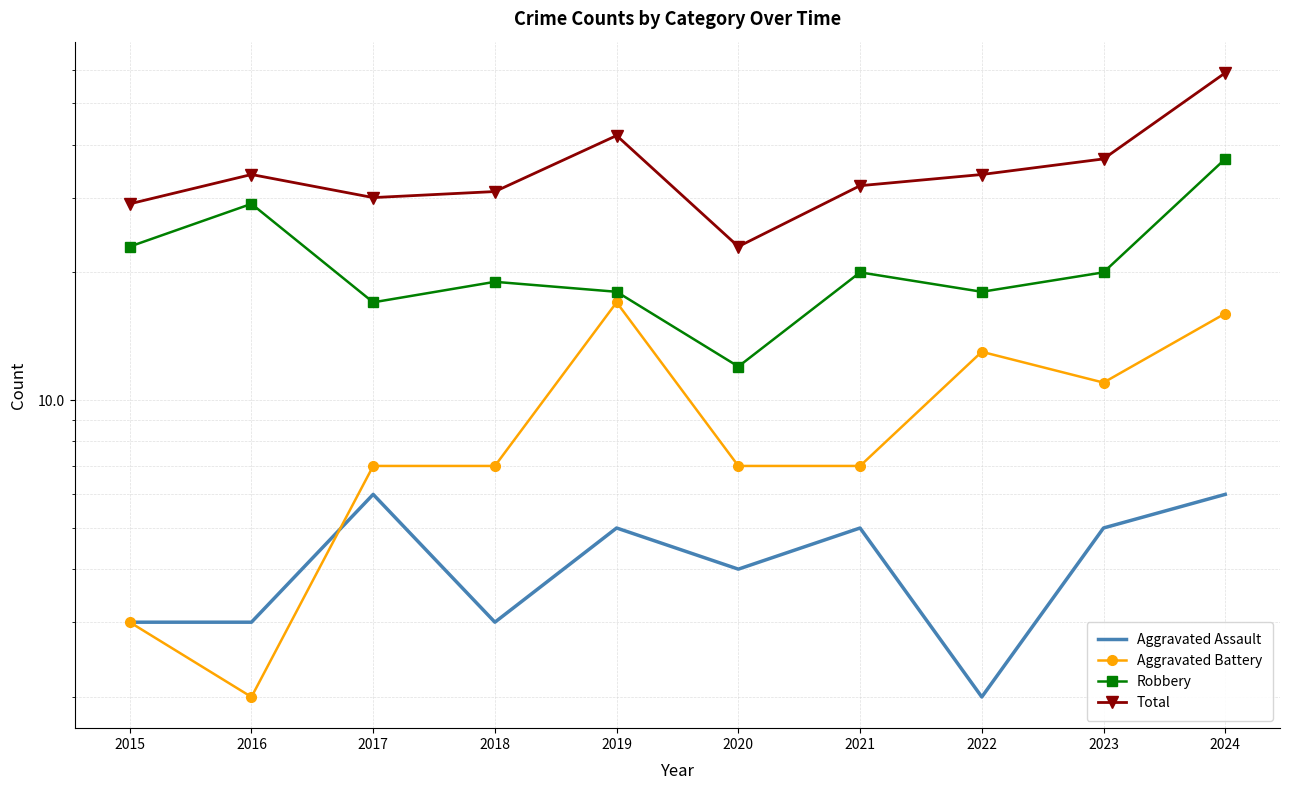

The value of Robbery at 2020 is 12. True or false?

True